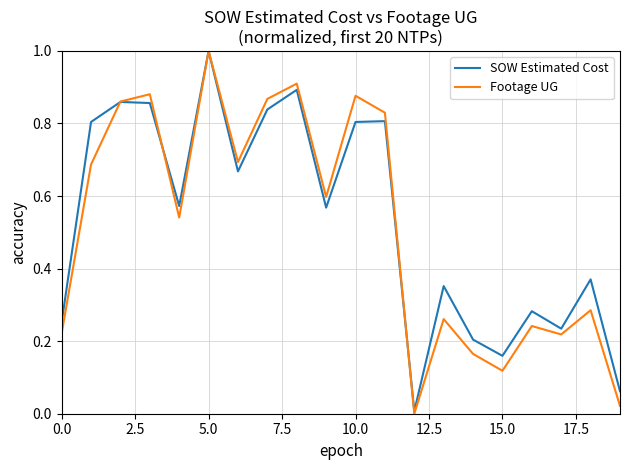

Which series has the largest range (max minus min)?

Footage UG